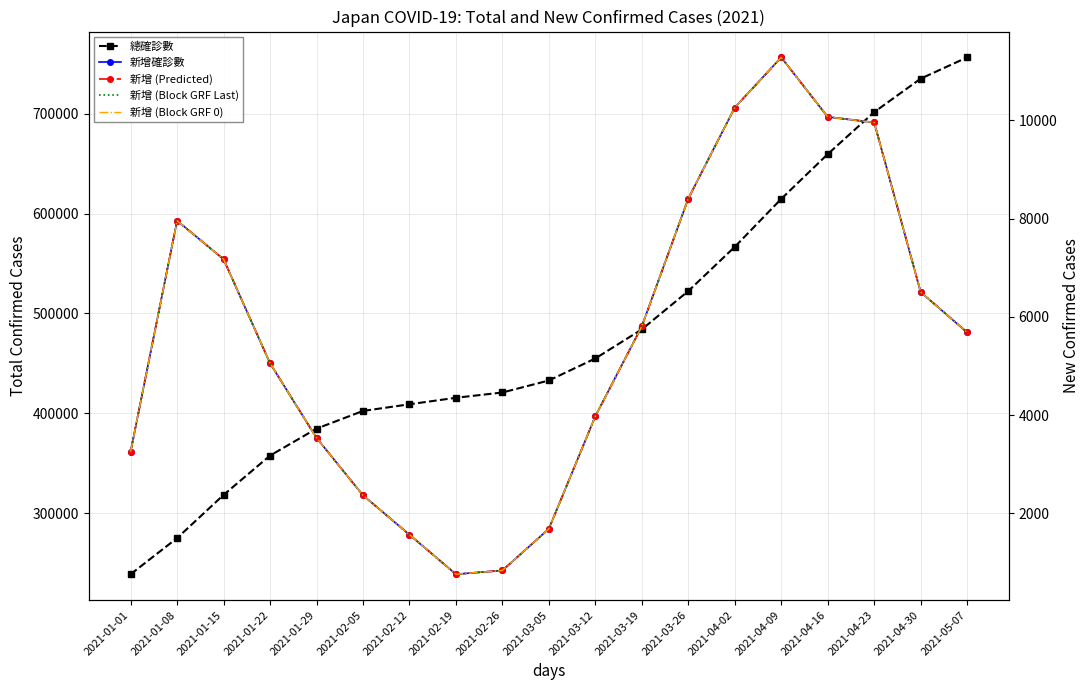

Is this an area chart (filled region under the line)?

No